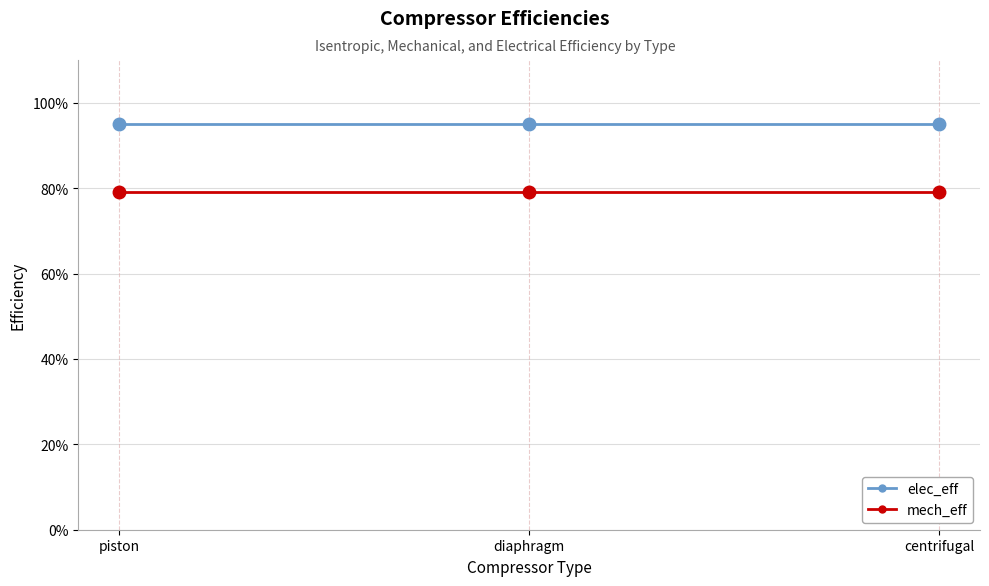

What is the sum of the elec_eff values at diaphragm and centrifugal?

1.9